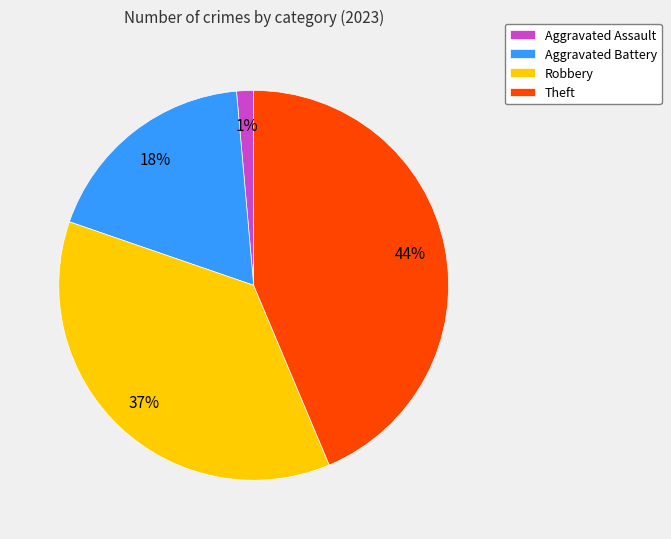

Which category has the smallest portion of the pie?

Aggravated Assault